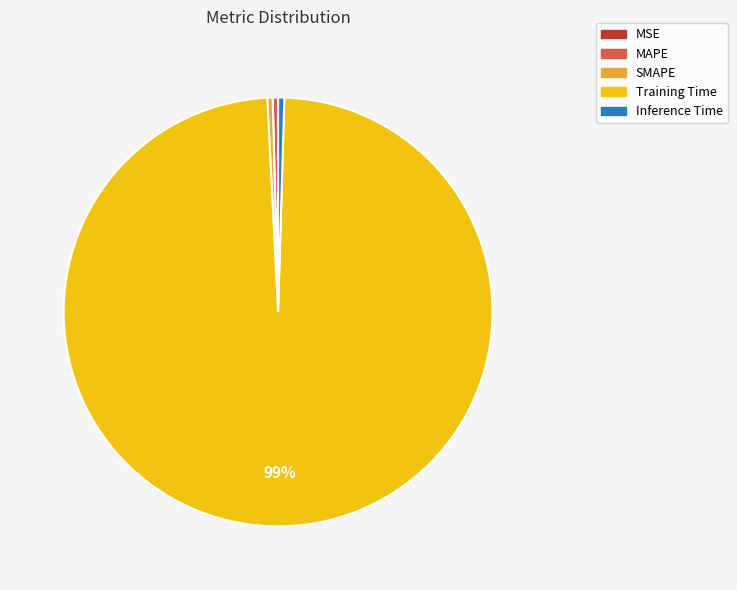

Does SMAPE account for over 50% of the chart?

No